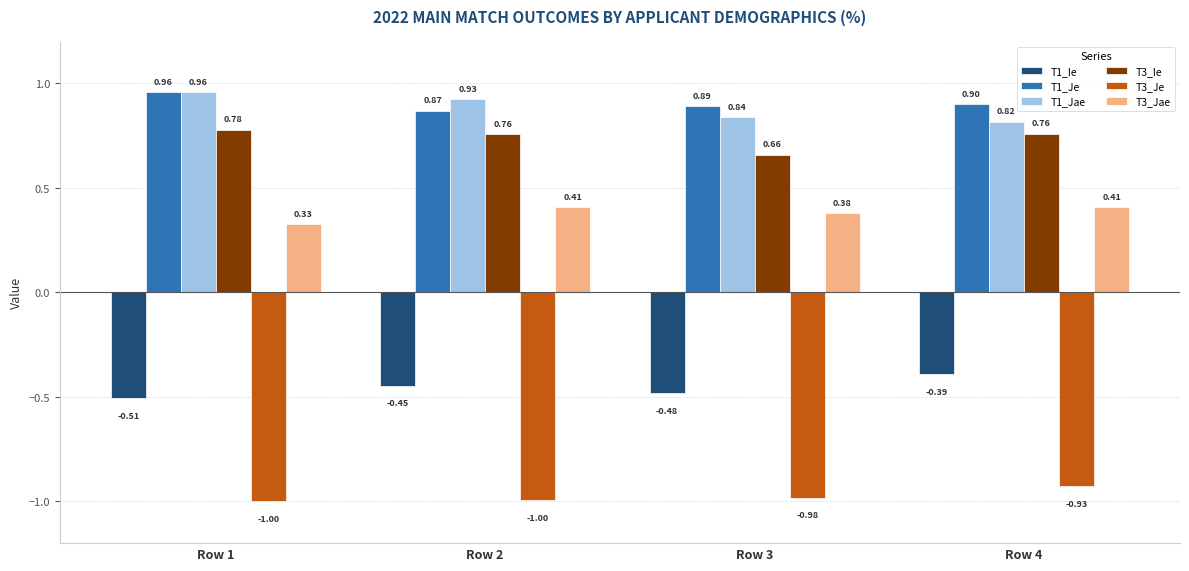

What is the difference between the second highest and minimum values in the T3_Ie series?

0.1